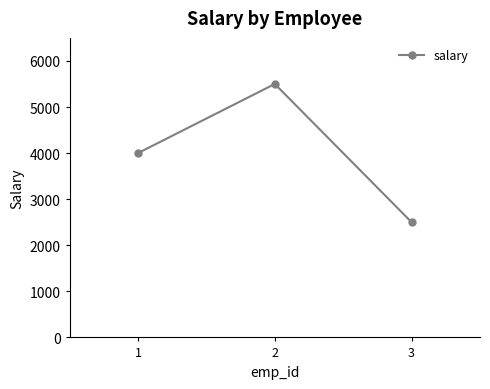

Is this an area chart (filled region under the line)?

No